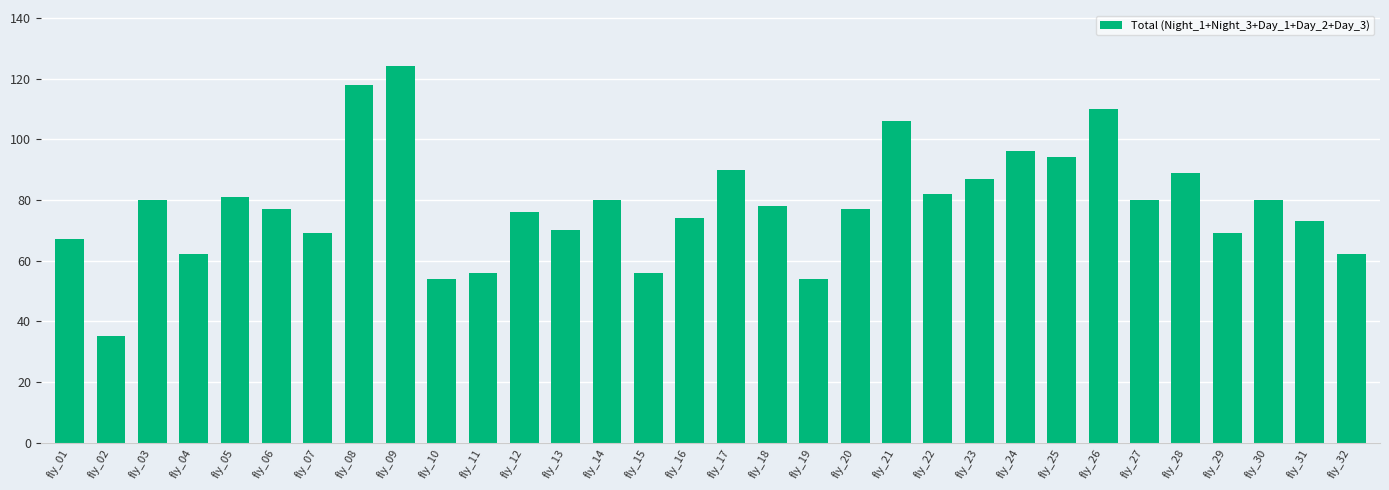

True or false: the data shows 124 at fly_09.

True